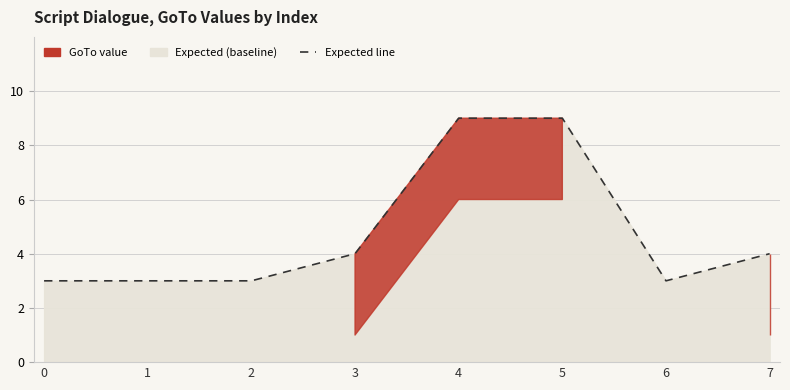

What is the value of the 3rd point from the left?

3